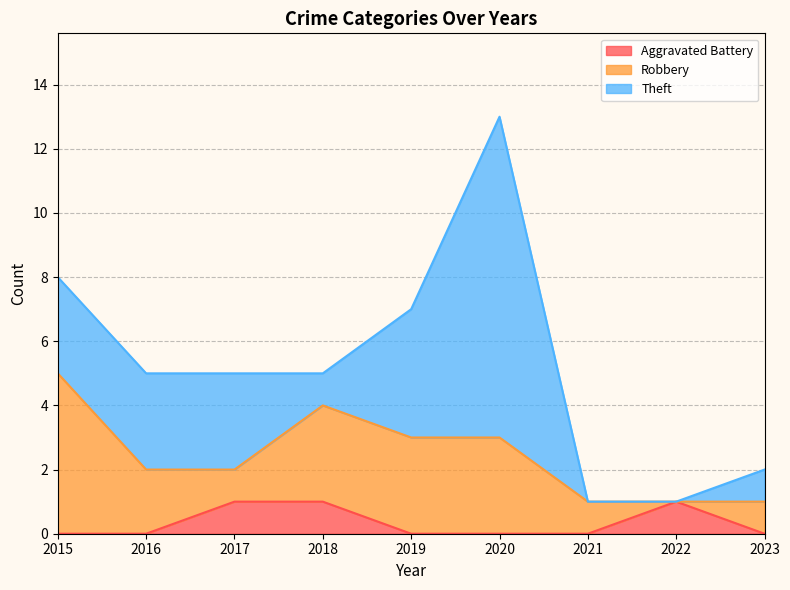

What is the difference between the maximum and minimum values in the Theft series?

10